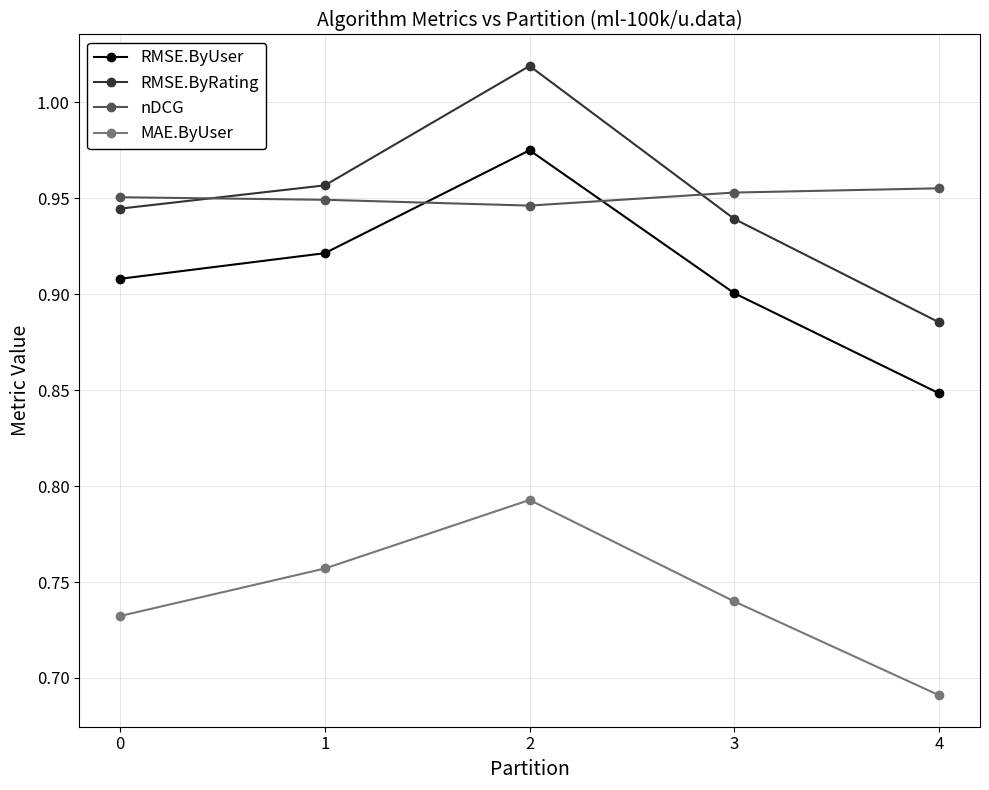

Which label corresponds to the smallest value in the chart?

4